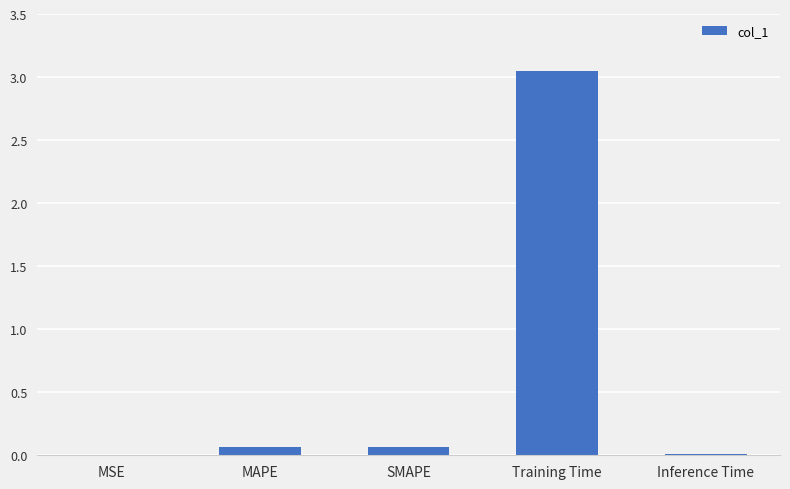

The value at MSE is 0.0. True or false?

True